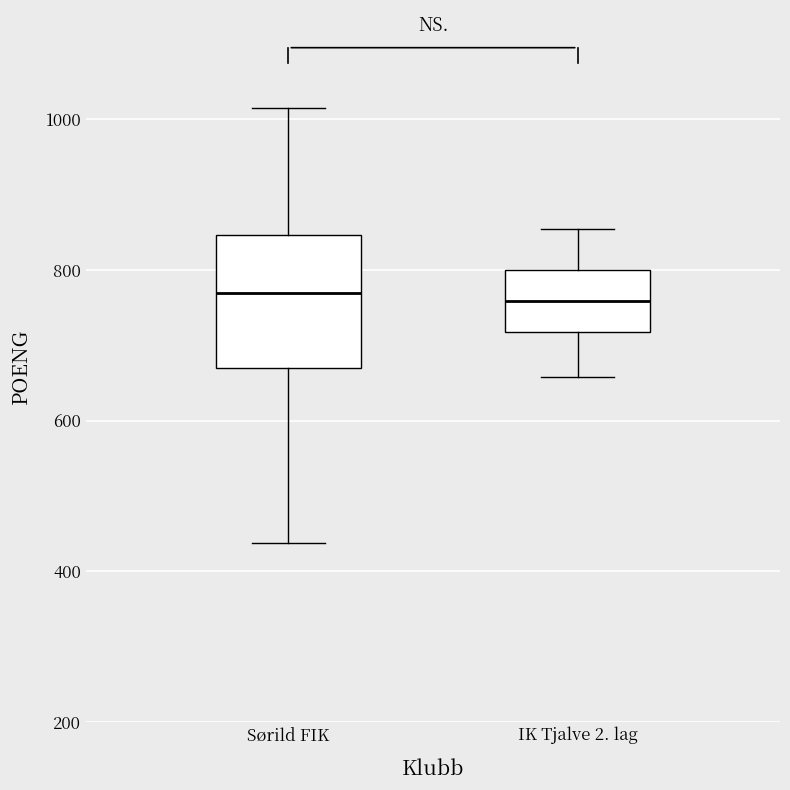

Where does the median line of the box for Sørild FIK sit on the y-axis? The values are not printed on the chart, so give them approximately, as read against the axis.

760